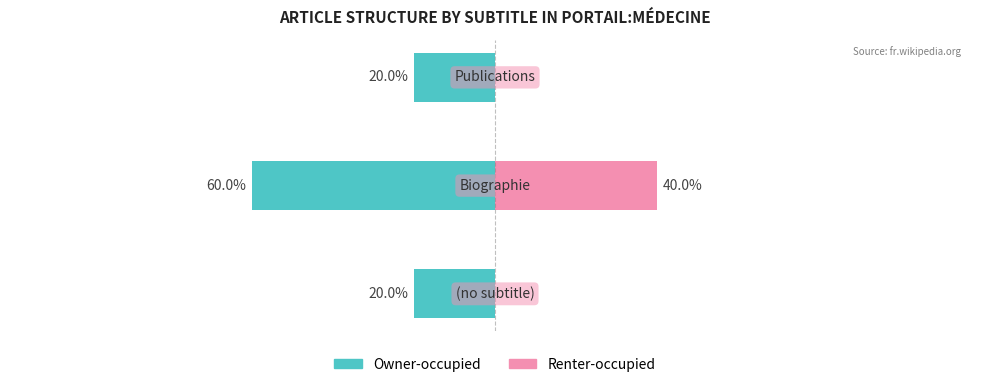

The value of Owner-occupied at 0 is -7. True or false?

False